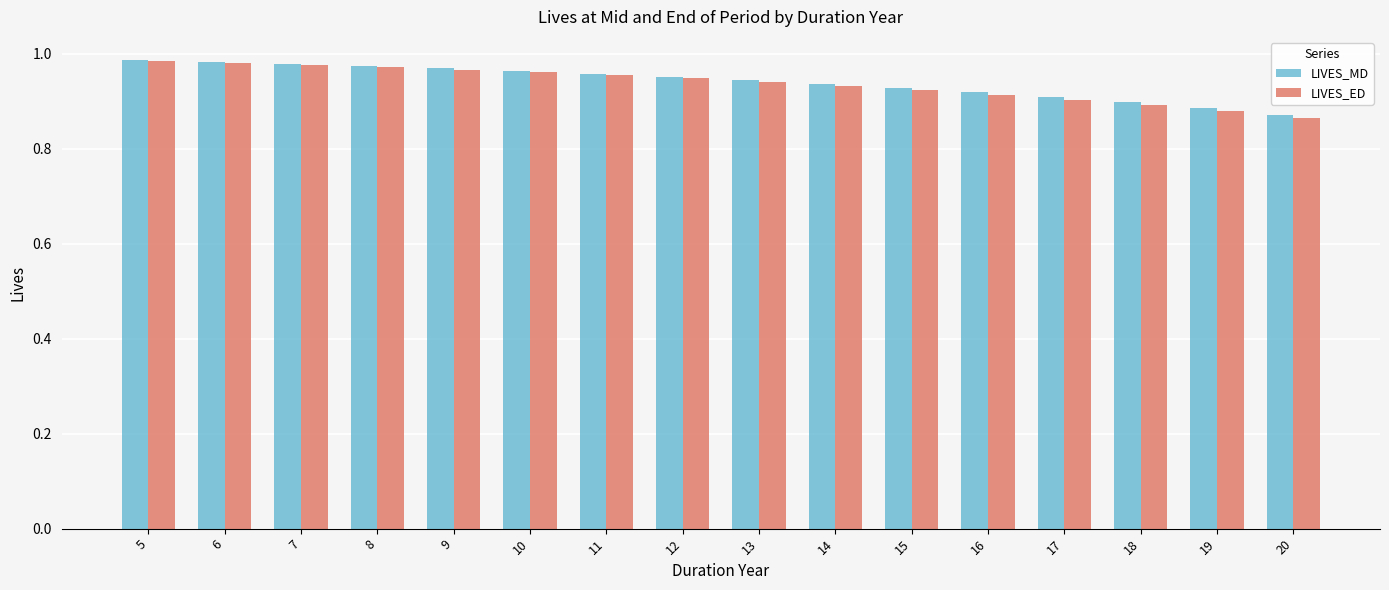

How many categories are shown in the chart?

16